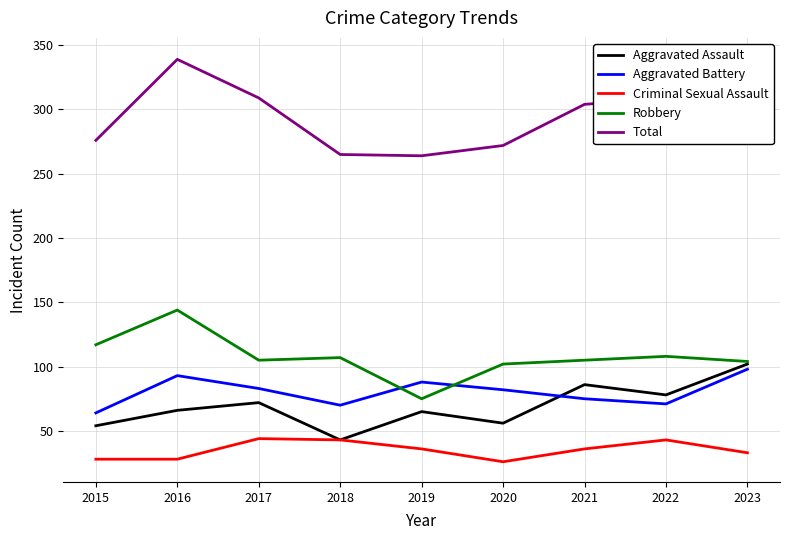

Is it true that Total equals 265 at 2018?

True